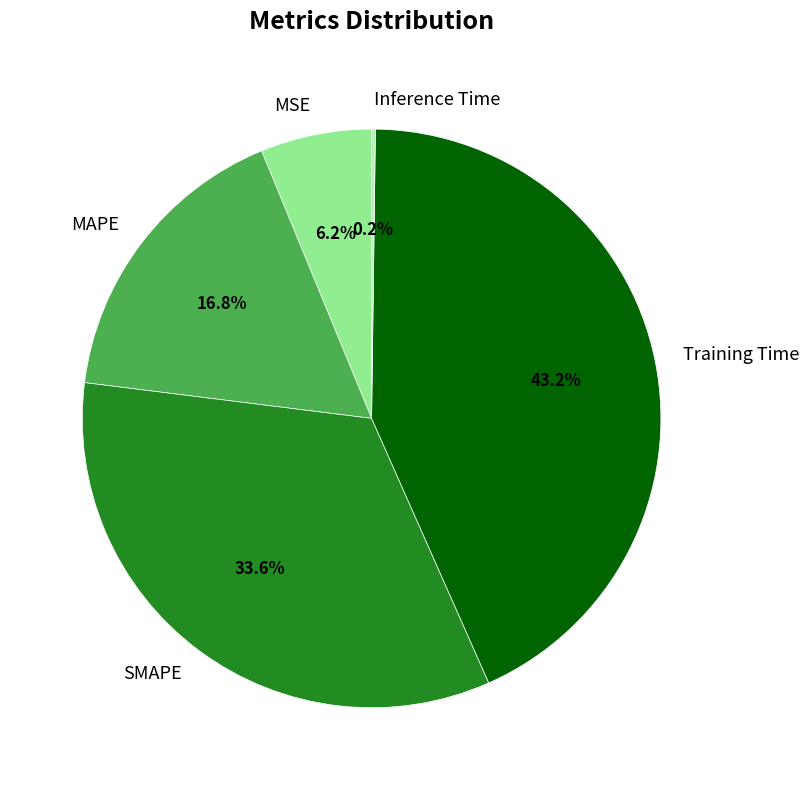

Which has a higher value, MAPE or MSE?

MAPE